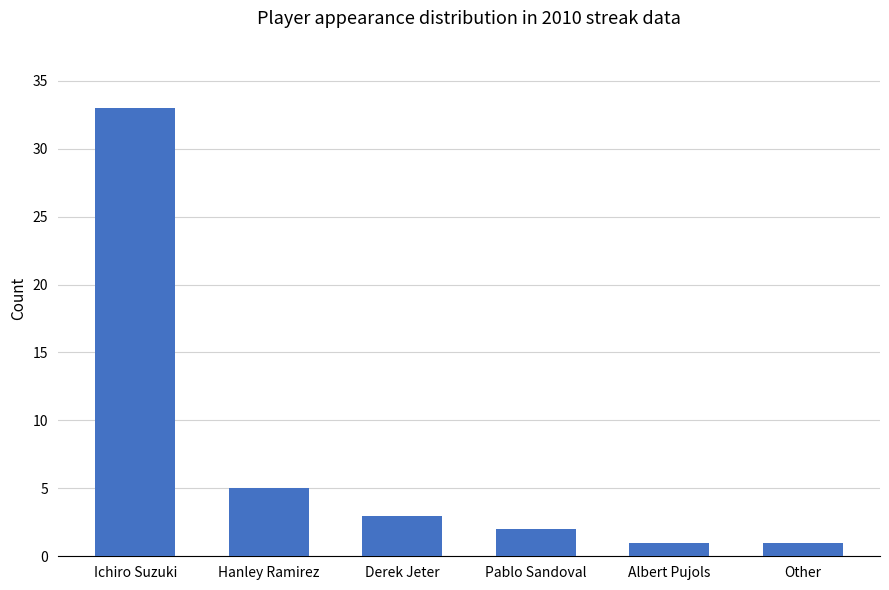

The chart shows a value of 5 at Hanley Ramirez. True or false?

True